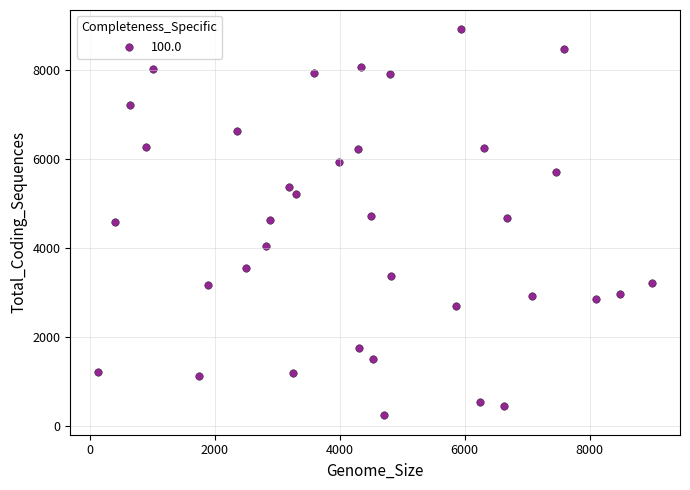

What is the range of X values (max minus min)?

8867